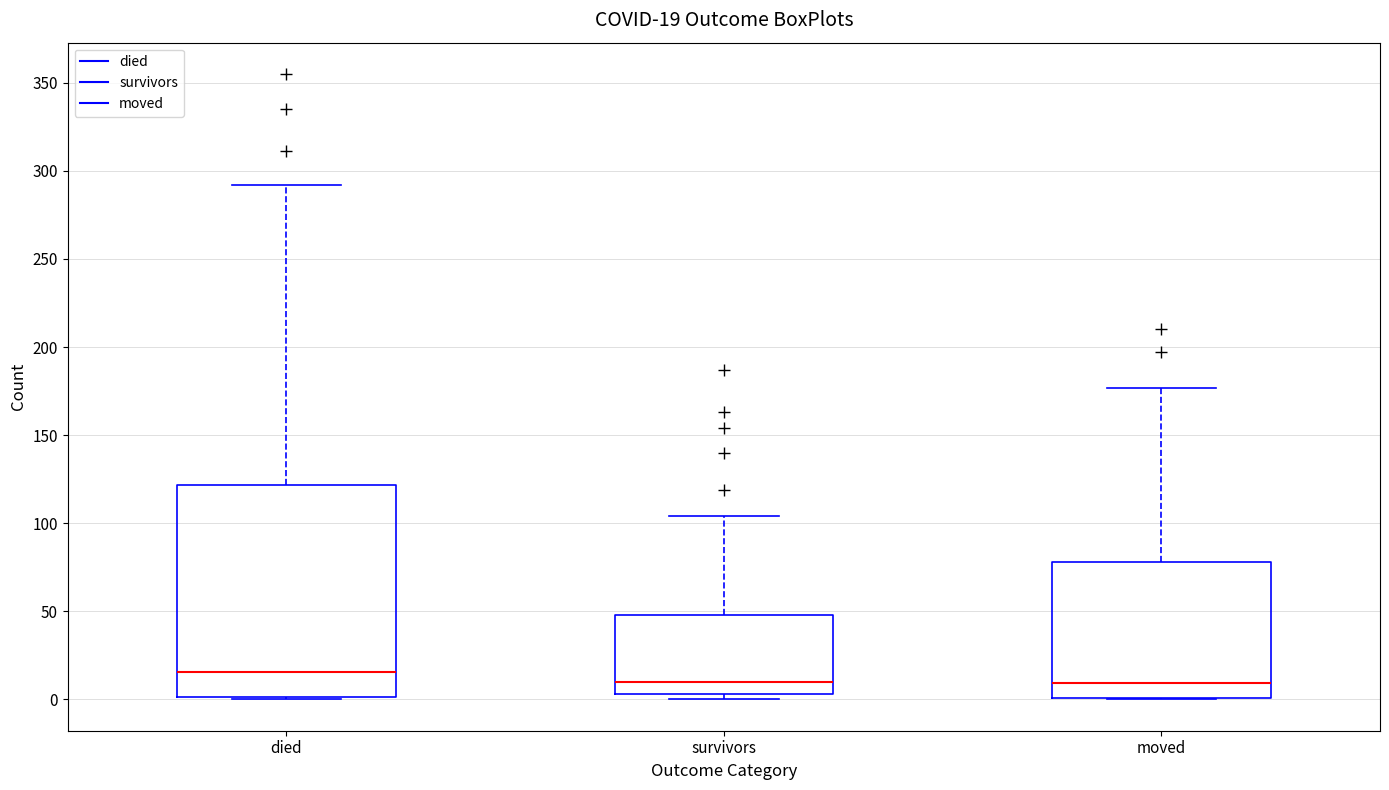

Which box is the tallest, from its lower edge to its upper edge?

died